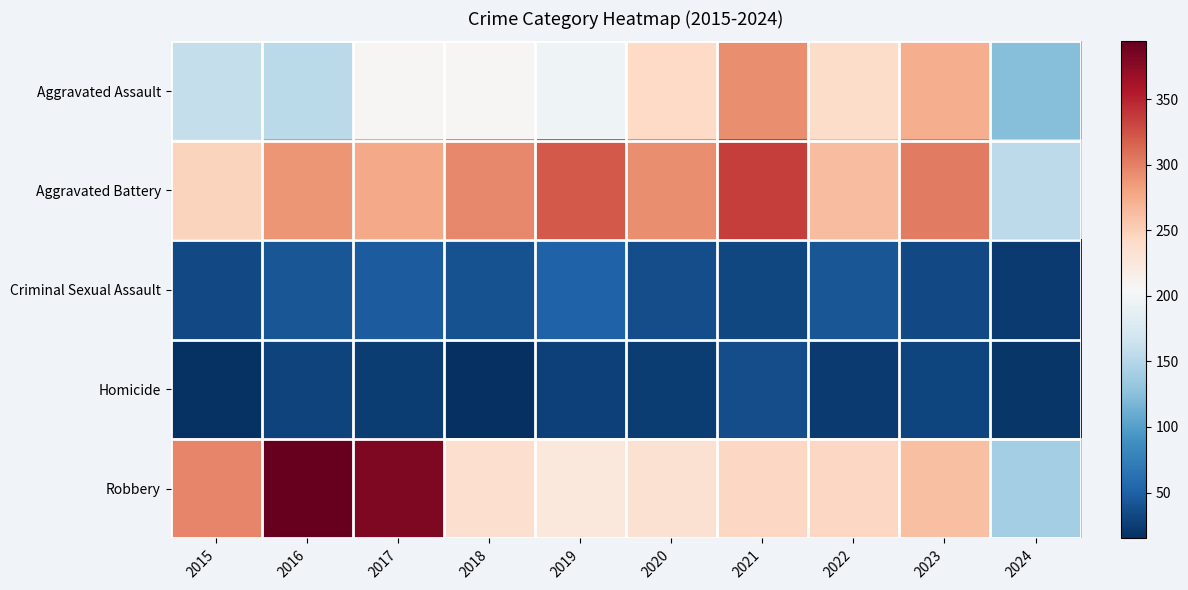

At which category is the sum across all series the highest?

2021